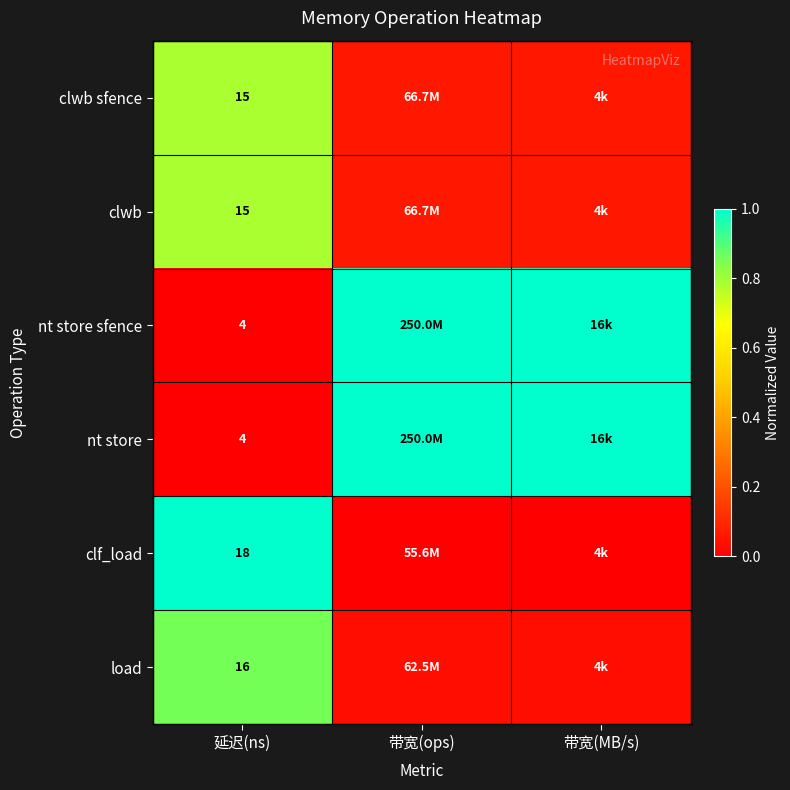

At how many categories does at least one series exceed 0?

3